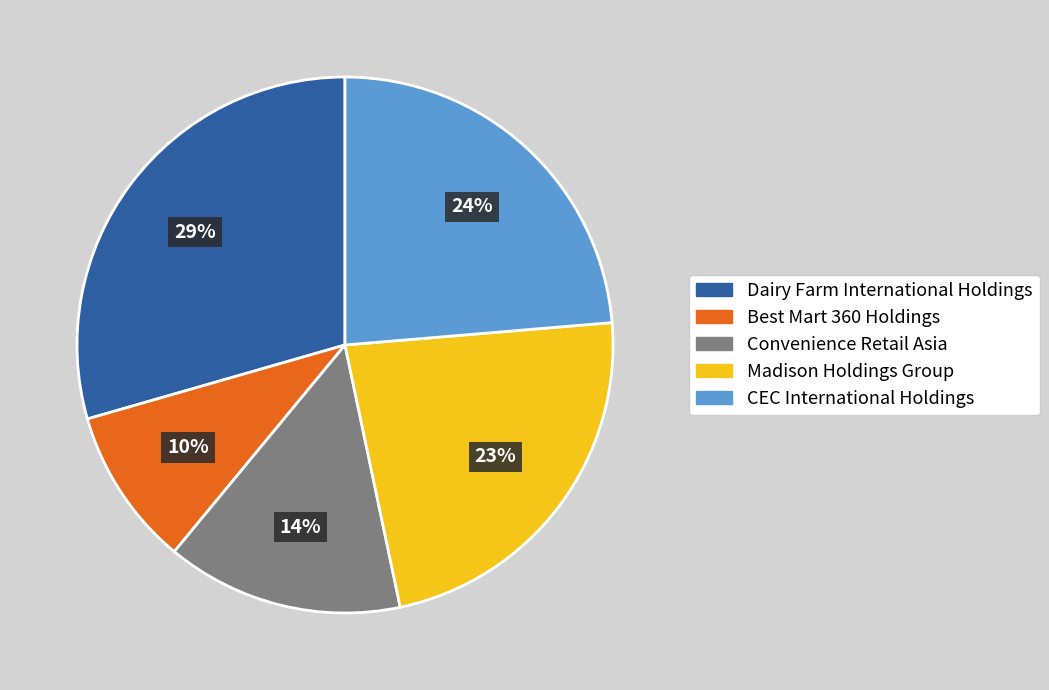

How many slices are in this pie chart?

5